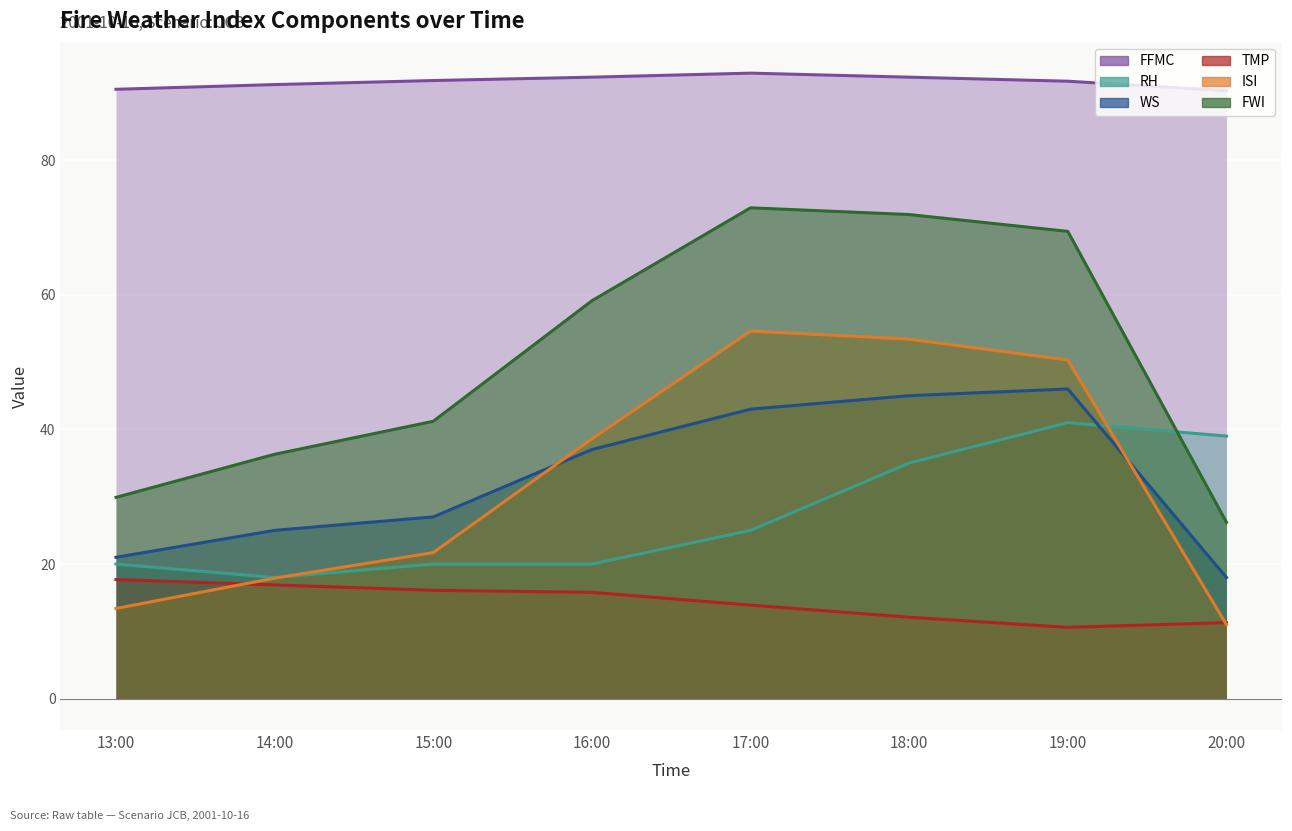

Between 15:00 and 16:00, which is larger?

15:00